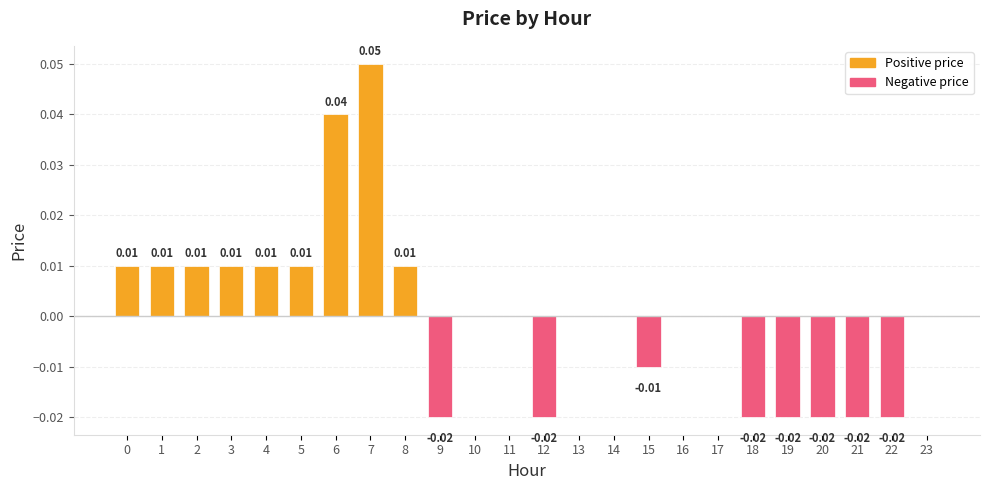

Between 20 and 5, which is larger?

5